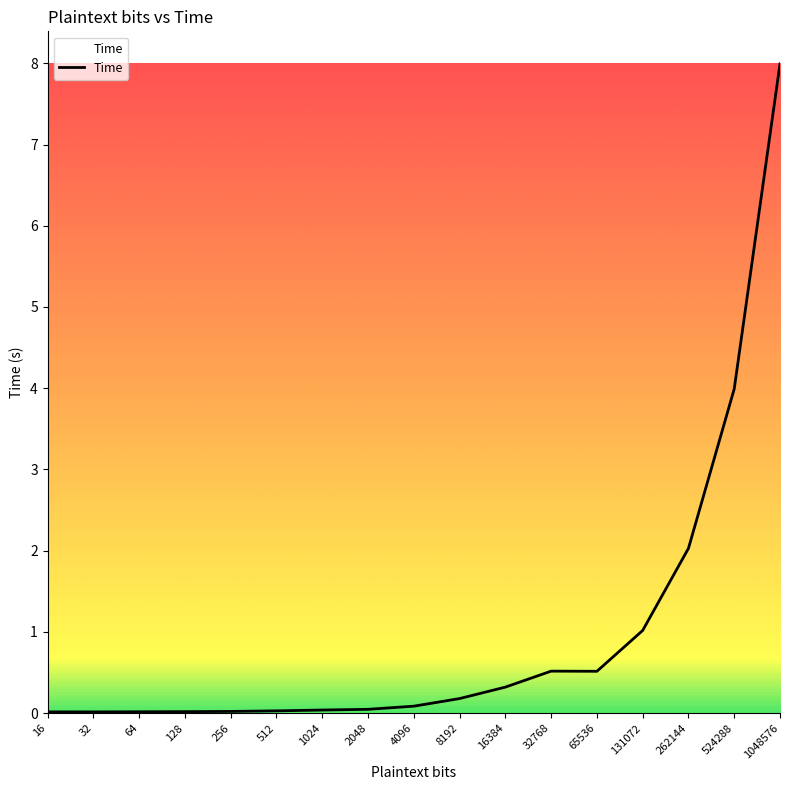

What value does the data have at 262144?

2.0